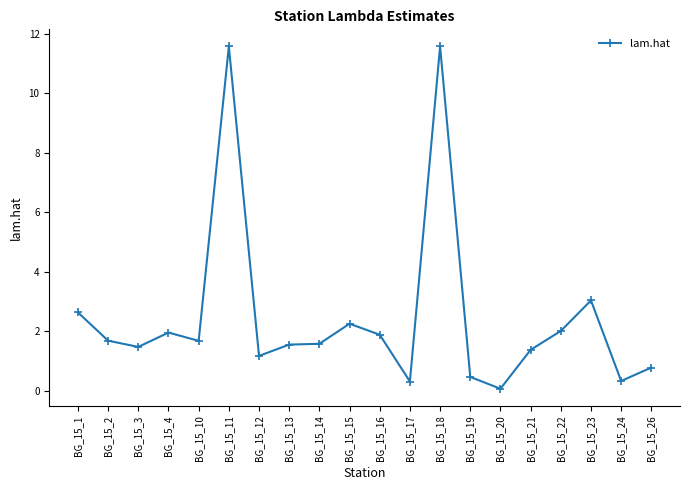

The chart shows a value of 4.9 at BG_15_23. True or false?

False